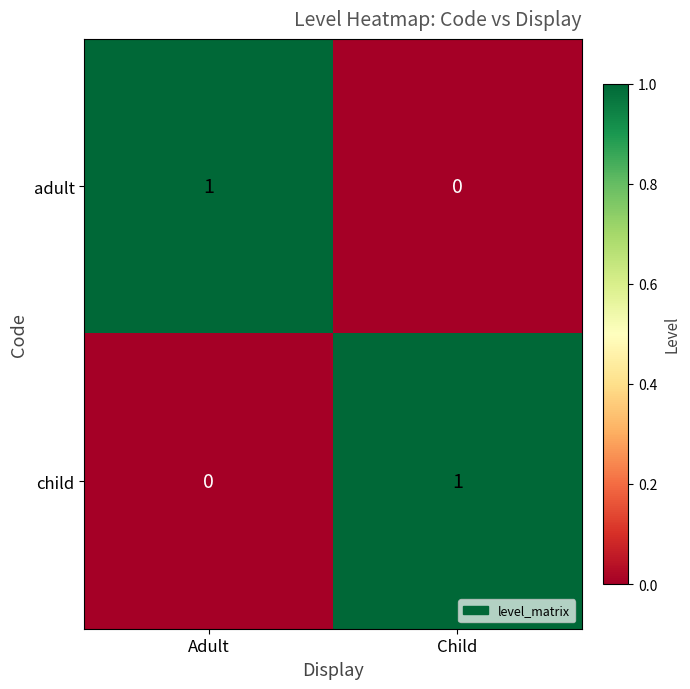

At which label does child reach its minimum?

Adult